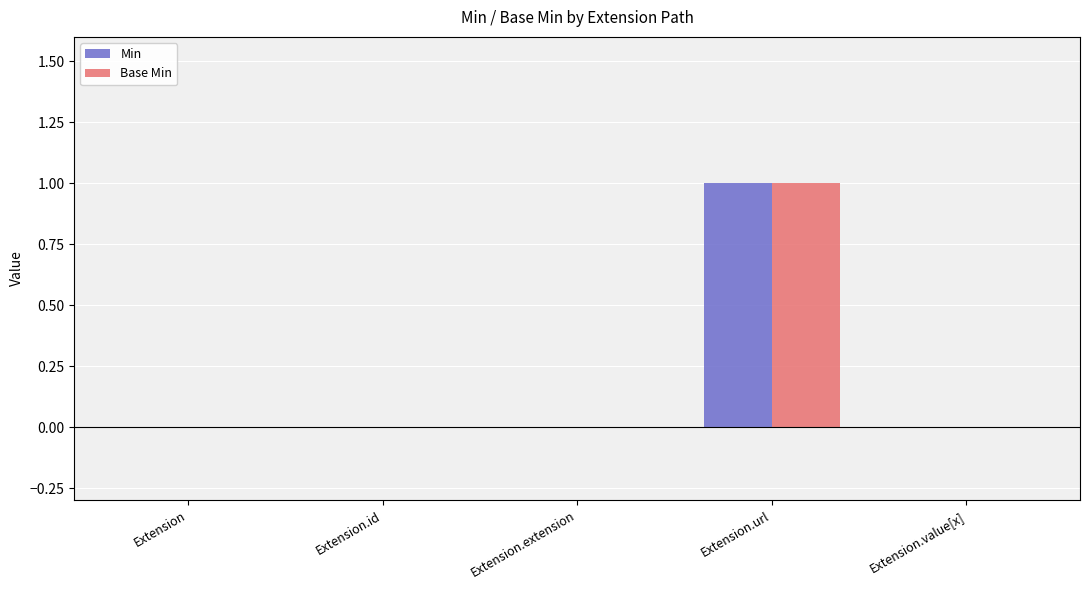

Which category has the highest value in the Min series?

Extension.url